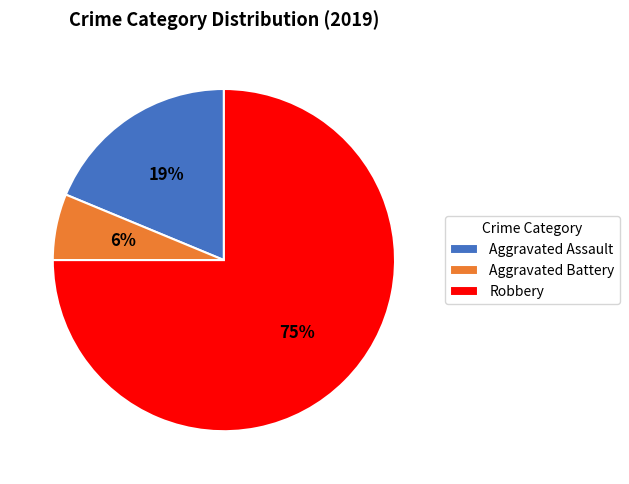

Is it true that Robbery is 82% of the pie?

False